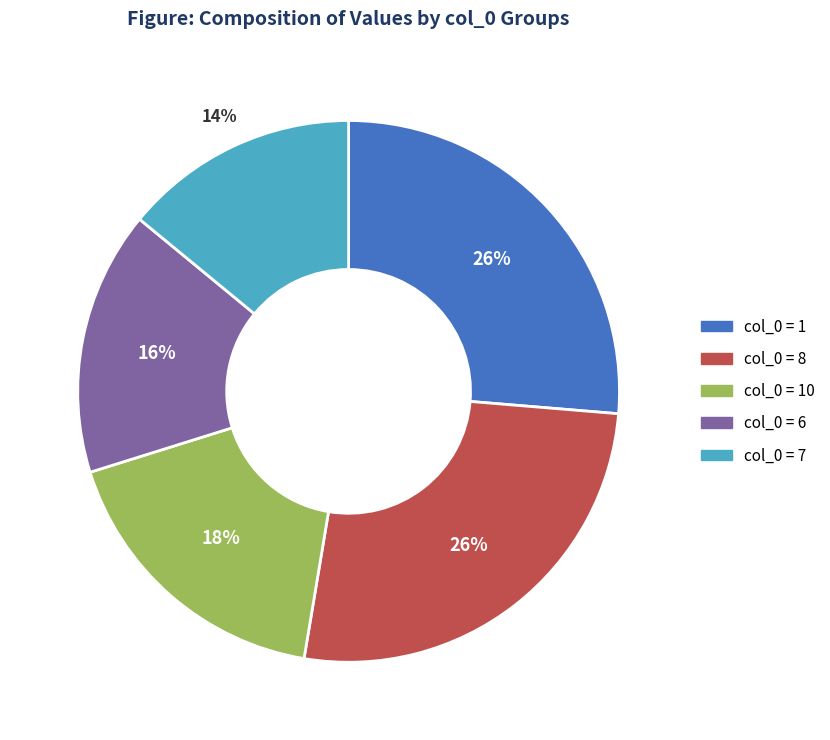

Does any single category account for the majority?

No